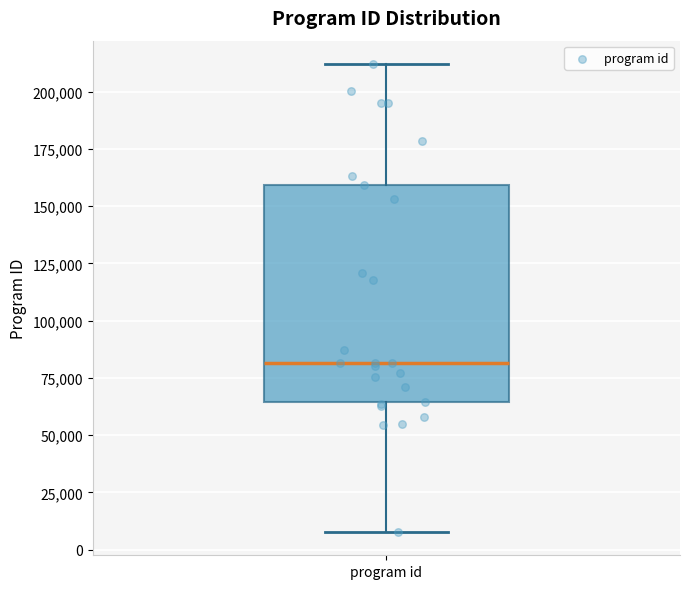

Read this box plot against the y-axis: the position of the median line, the range covered by the box, and the ends of both whiskers. The values are not printed on the chart, so give them approximately, as read against the axis.

median 80000, box 65000 to 160000, whiskers 10000 to 210000